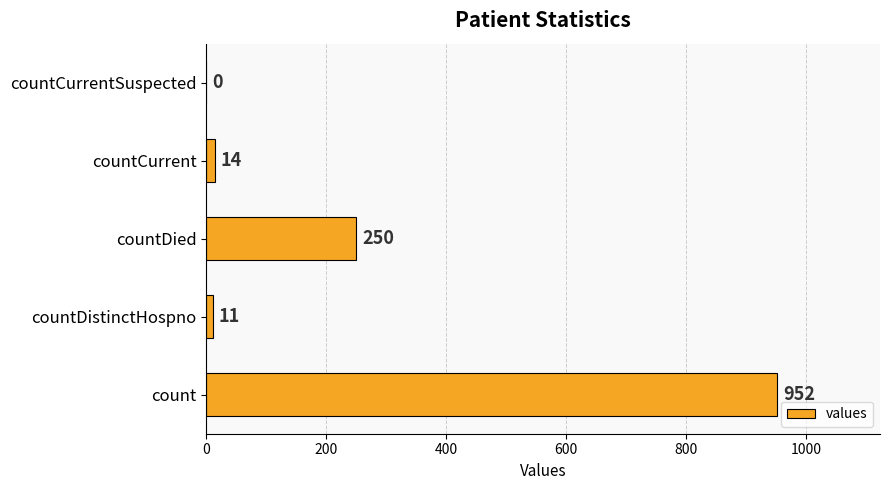

The chart shows a value of -645 at countCurrentSuspected. True or false?

False